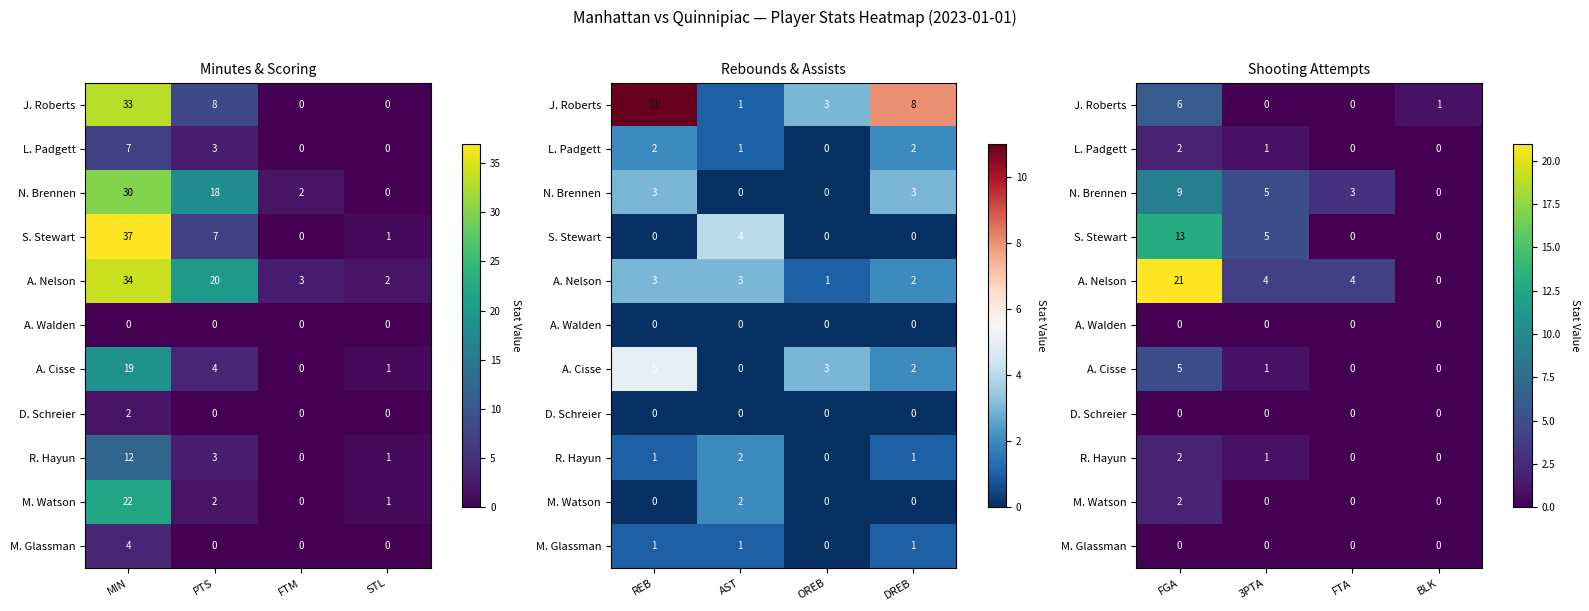

How many data points does each series have?

4